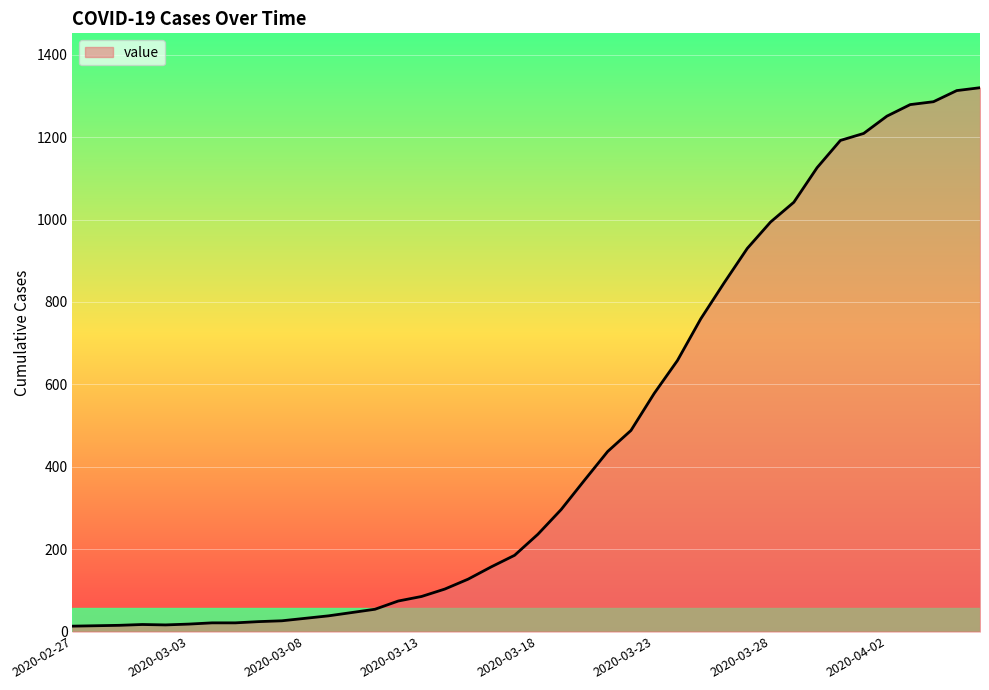

What is the maximum value shown in the chart?

1320